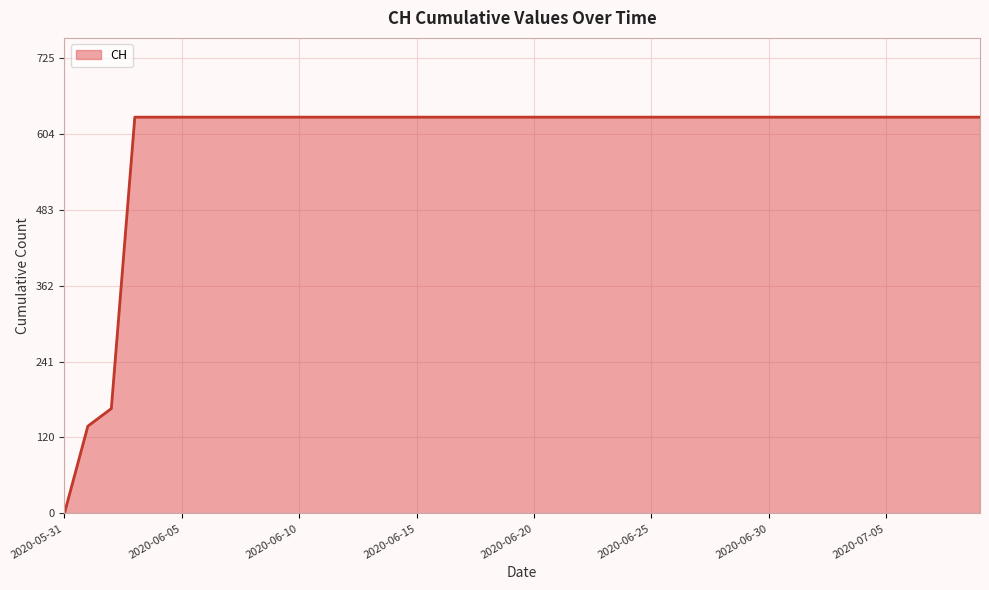

What is the maximum value shown in the chart?

631